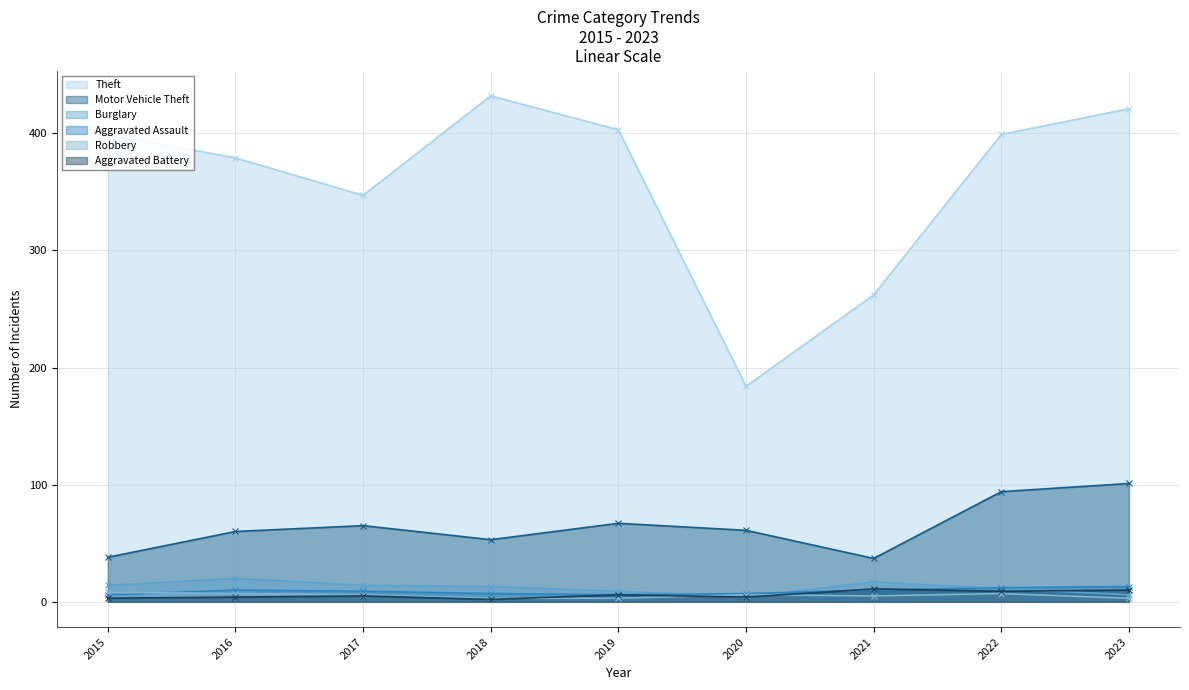

What is the sum of all Aggravated Assault values?

80